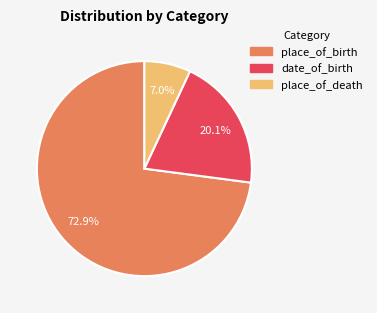

What is the smallest slice in the pie chart?

place_of_death